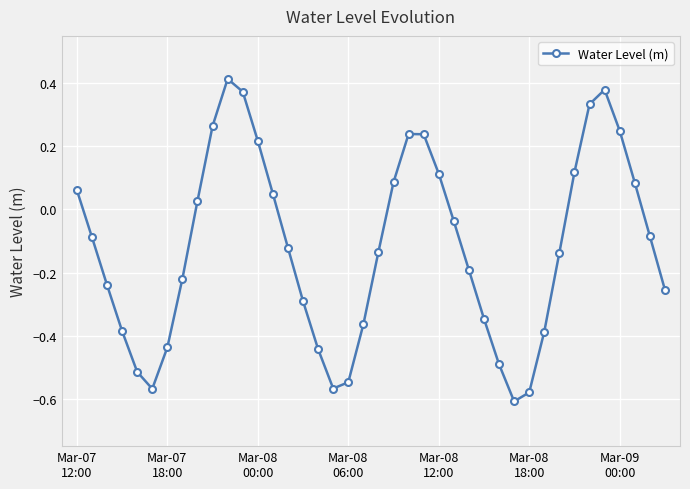

True or false: there are more than 2 points higher than both neighbors.

True